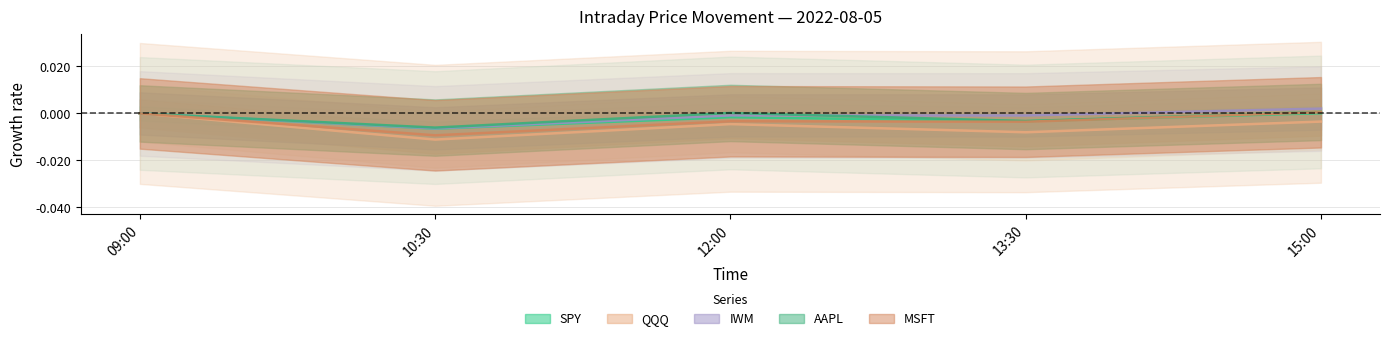

How many values in the AAPL series exceed 0?

2